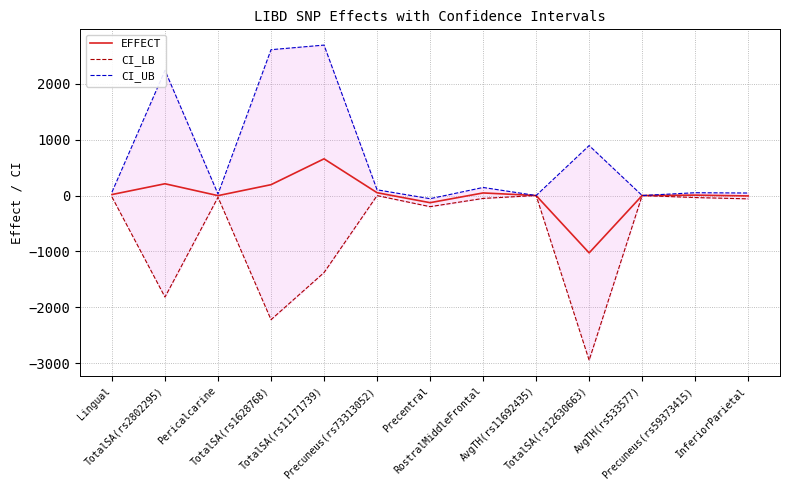

Reading right to left, extract all data points from this chart.

EFFECT: InferiorParietal=-7.4	Precuneus(rs59373415)=6.9	AvgTH(rs533577)=-0.0	TotalSA(rs12630663)=-1024.7	AvgTH(rs11692435)=-0.0	RostralMiddleFrontal=46.0	Precentral=-127.9	Precuneus(rs73313052)=50.3	TotalSA(rs11171739)=655.4	TotalSA(rs1628768)=193.6	Pericalcarine=-2.1	TotalSA(rs2802295)=210.1	Lingual=17.4
CI_LB: InferiorParietal=-59.6	Precuneus(rs59373415)=-36.3	AvgTH(rs533577)=-0.0	TotalSA(rs12630663)=-2942.0	AvgTH(rs11692435)=-0.0	RostralMiddleFrontal=-51.9	Precentral=-199.2	Precuneus(rs73313052)=-1.5	TotalSA(rs11171739)=-1376.3	TotalSA(rs1628768)=-2217.9	Pericalcarine=-31.0	TotalSA(rs2802295)=-1814.3	Lingual=-26.3
CI_UB: InferiorParietal=44.7	Precuneus(rs59373415)=50.1	AvgTH(rs533577)=0.0	TotalSA(rs12630663)=892.5	AvgTH(rs11692435)=0.0	RostralMiddleFrontal=143.8	Precentral=-56.6	Precuneus(rs73313052)=102.1	TotalSA(rs11171739)=2687.2	TotalSA(rs1628768)=2605.0	Pericalcarine=26.7	TotalSA(rs2802295)=2234.4	Lingual=61.2